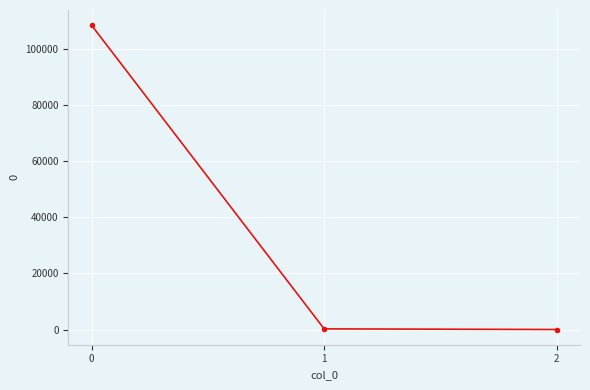

What is the average value?

36206.3